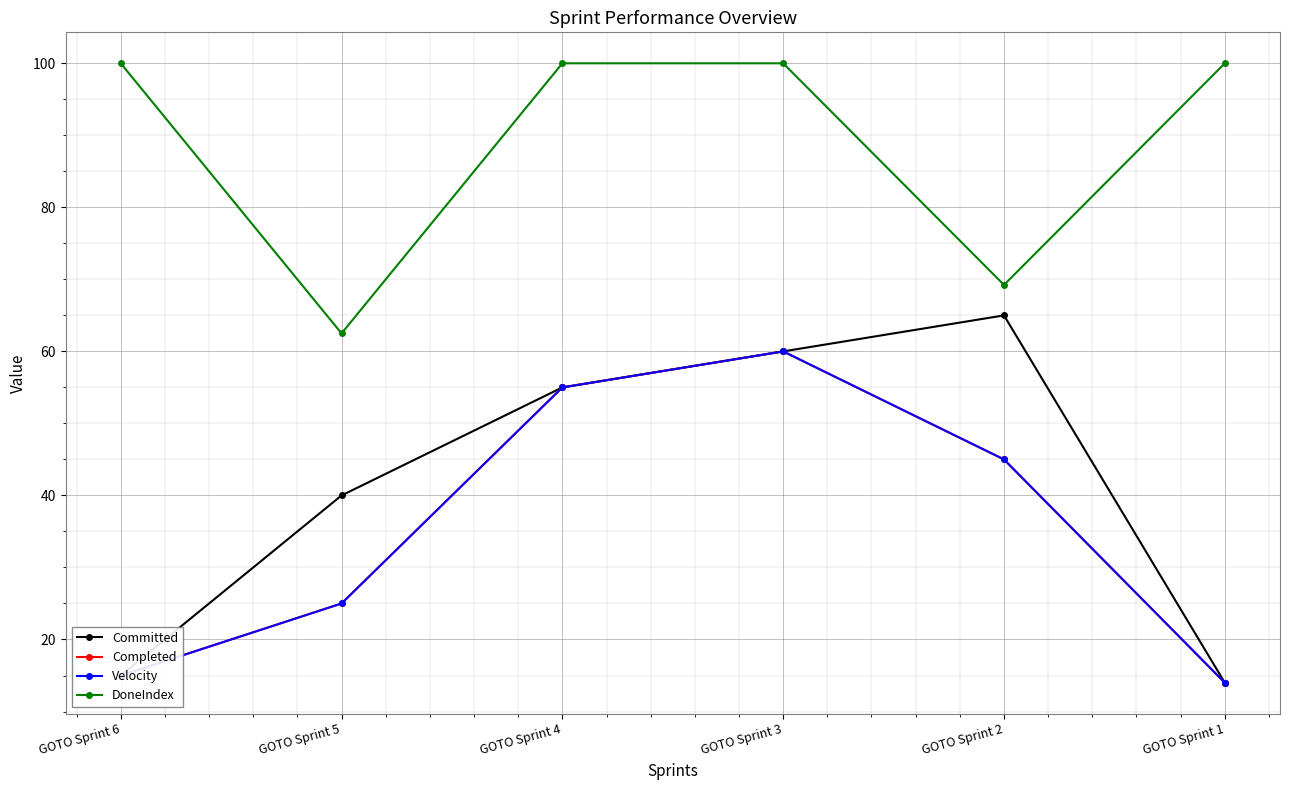

Is this an area chart (filled region under the line)?

No